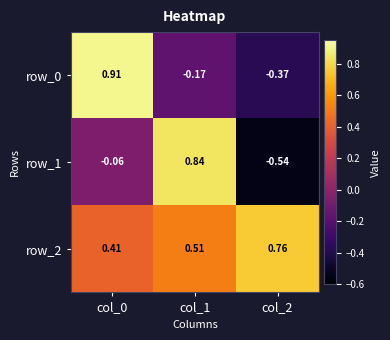

Which series has the largest total across all categories?

row_2